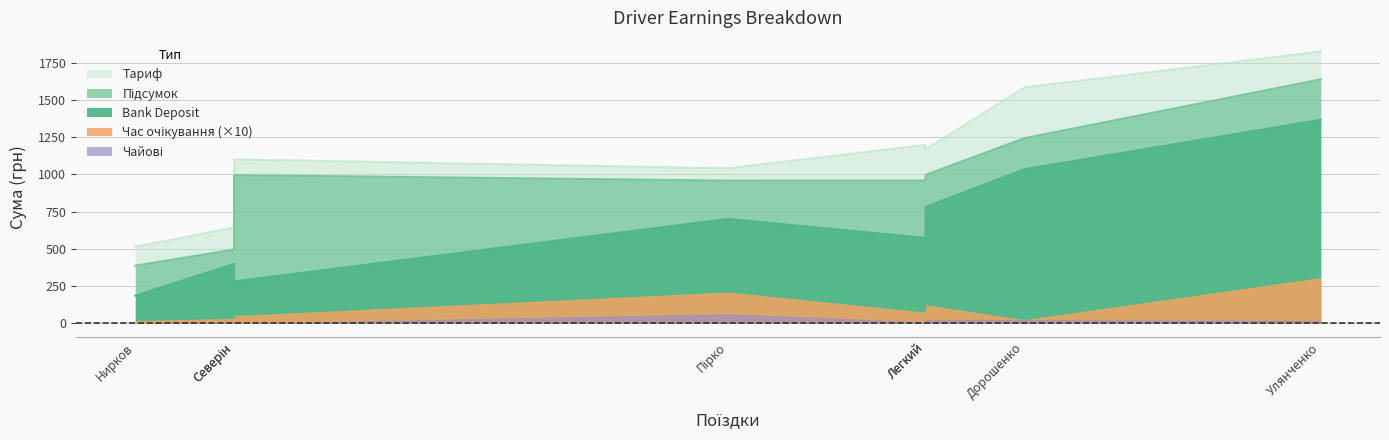

What is the label of the 8th point from the right?

Нирков